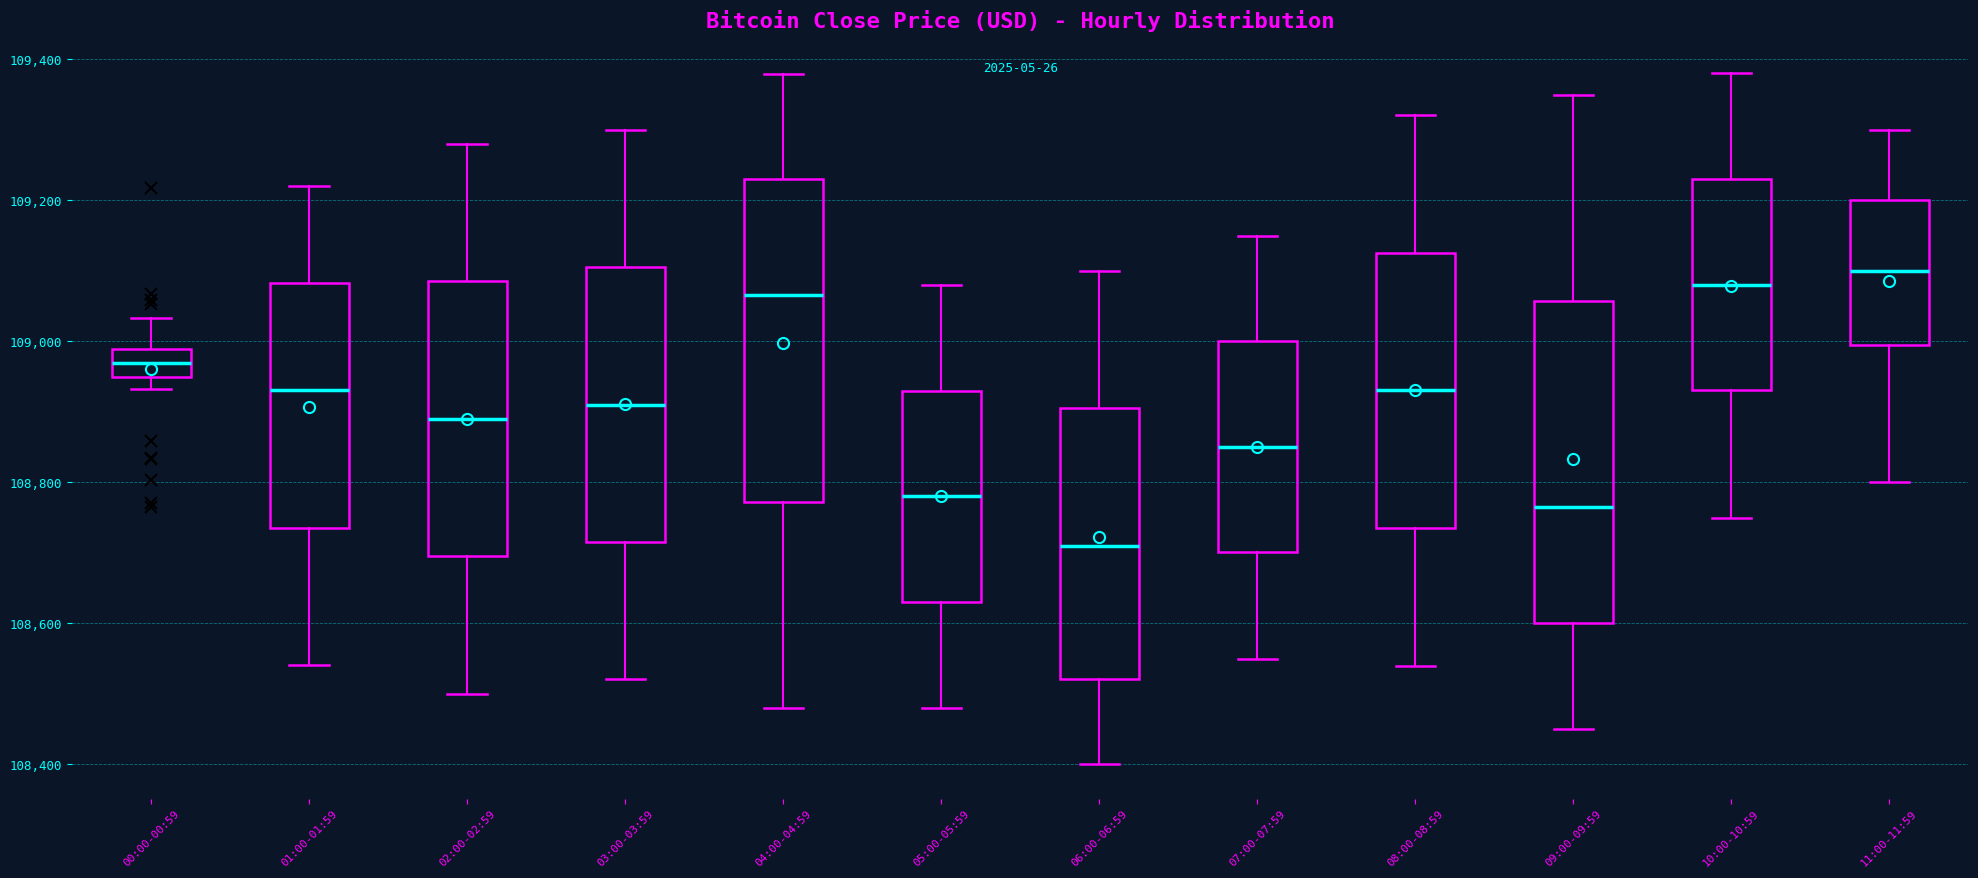

Reading left to right, read every box against the y-axis: the position of its median line, the range the box covers, and the ends of its whiskers. The values are not printed on the chart, so give them approximately, as read against the axis.

00:00-00:59: median 108960, box 108940 to 108980, whiskers 108940 (just below the box's lower edge) to 109040
01:00-01:59: median 108940, box 108740 to 109080, whiskers 108540 to 109220
02:00-02:59: median 108900, box 108700 to 109080, whiskers 108500 to 109280
03:00-03:59: median 108920, box 108720 to 109100, whiskers 108520 to 109300
04:00-04:59: median 109060, box 108780 to 109240, whiskers 108480 to 109380
05:00-05:59: median 108780, box 108640 to 108940, whiskers 108480 to 109080
06:00-06:59: median 108720, box 108520 to 108900, whiskers 108400 to 109100
07:00-07:59: median 108860, box 108700 to 109000, whiskers 108560 to 109160
08:00-08:59: median 108940, box 108740 to 109120, whiskers 108540 to 109320
09:00-09:59: median 108760, box 108600 to 109060, whiskers 108460 to 109360
10:00-10:59: median 109080, box 108940 to 109240, whiskers 108760 to 109380
11:00-11:59: median 109100, box 109000 to 109200, whiskers 108800 to 109300